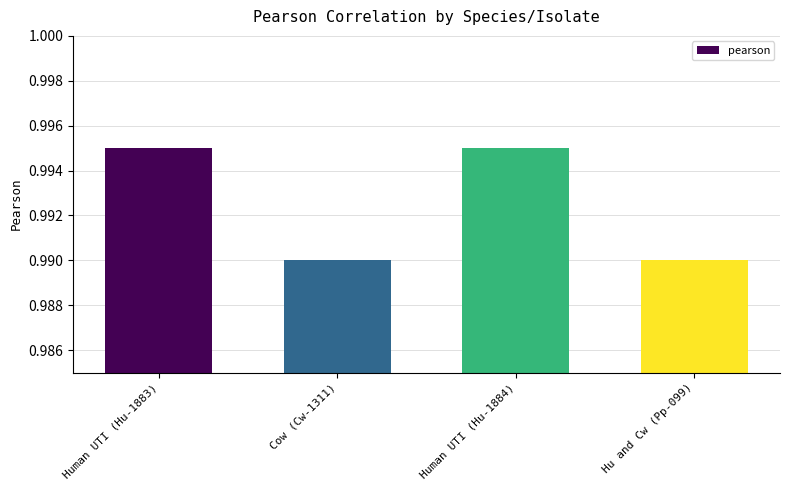

What position from the left is Human UTI (Hu-1884)?

3